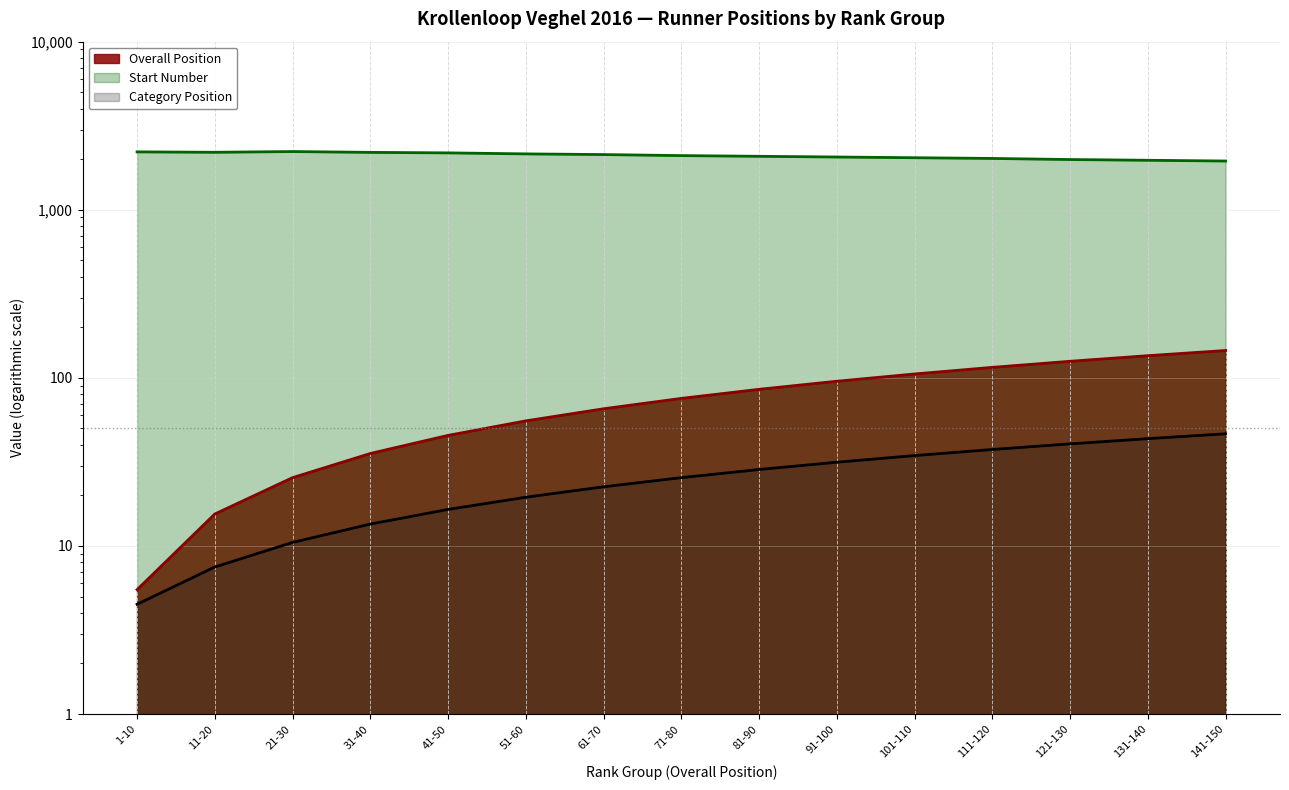

How many interior local peaks does the Start Number series have?

1